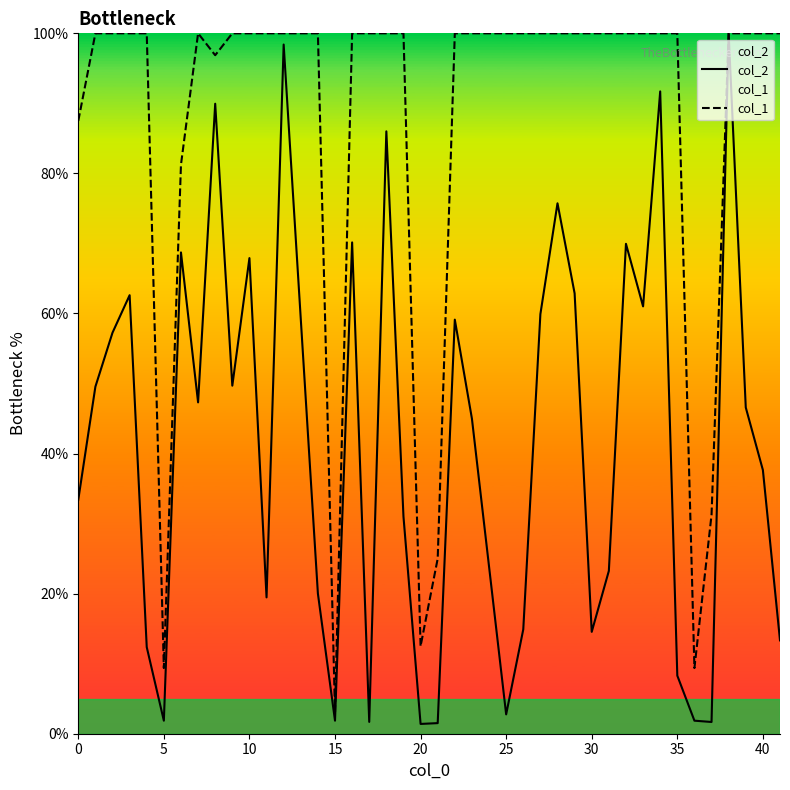

Is it true that col_2 equals 47.8 at 26?

False